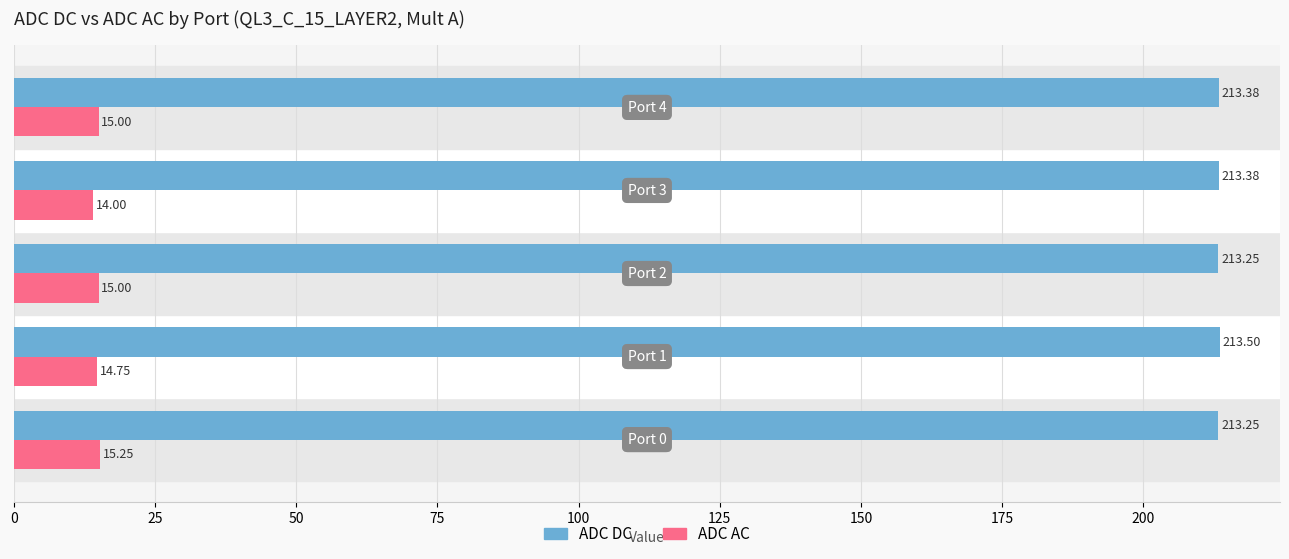

How many ADC AC values are between 14 and 15?

4